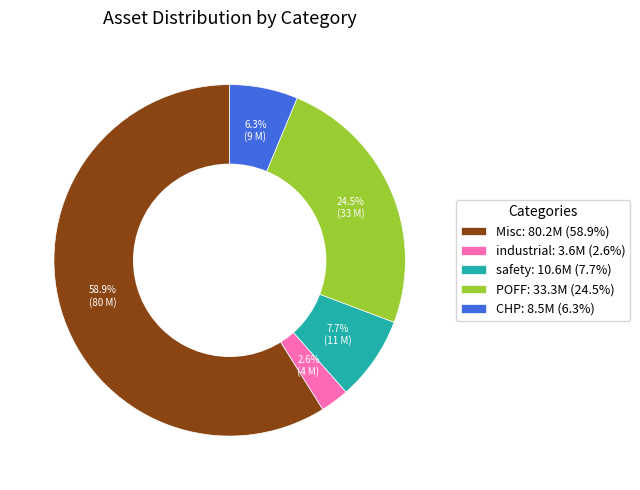

The CHP slice represents 6% of the pie. True or false?

True